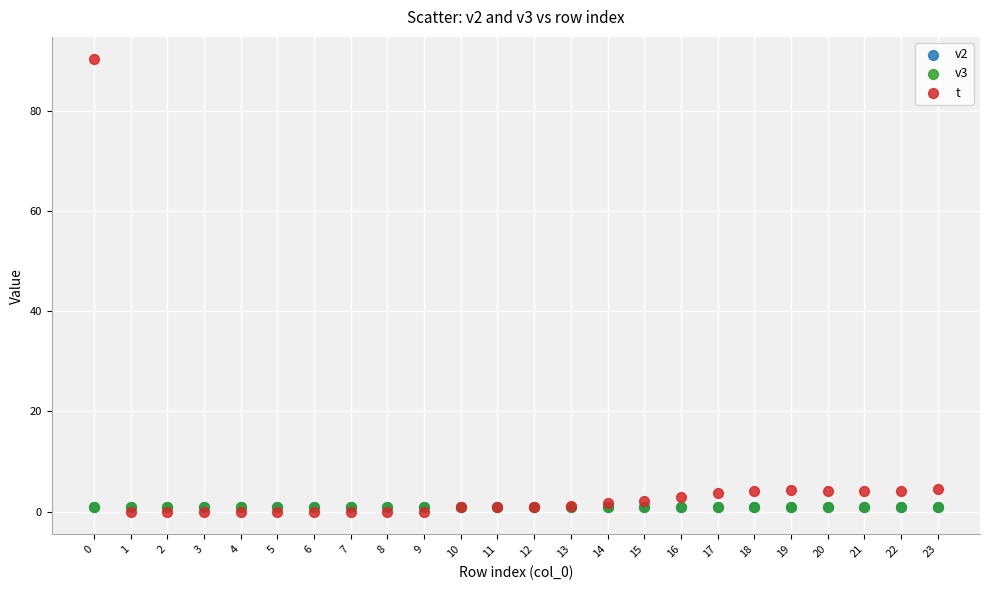

Which series contains the lowest Y value?

t